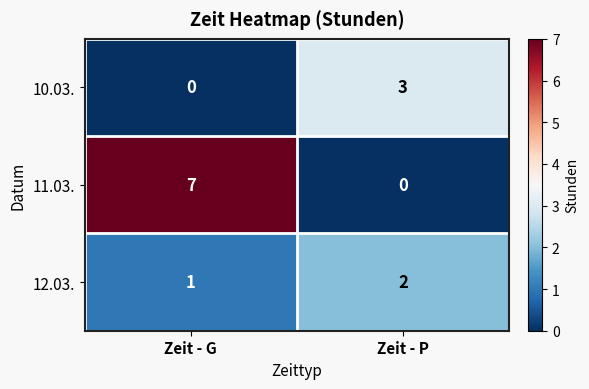

At which label is 11.03. closest to 3?

Zeit - P